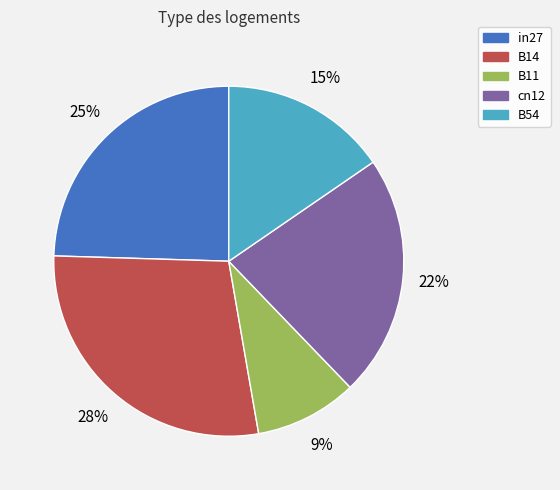

To the nearest percent, what is the average slice percentage?

20%